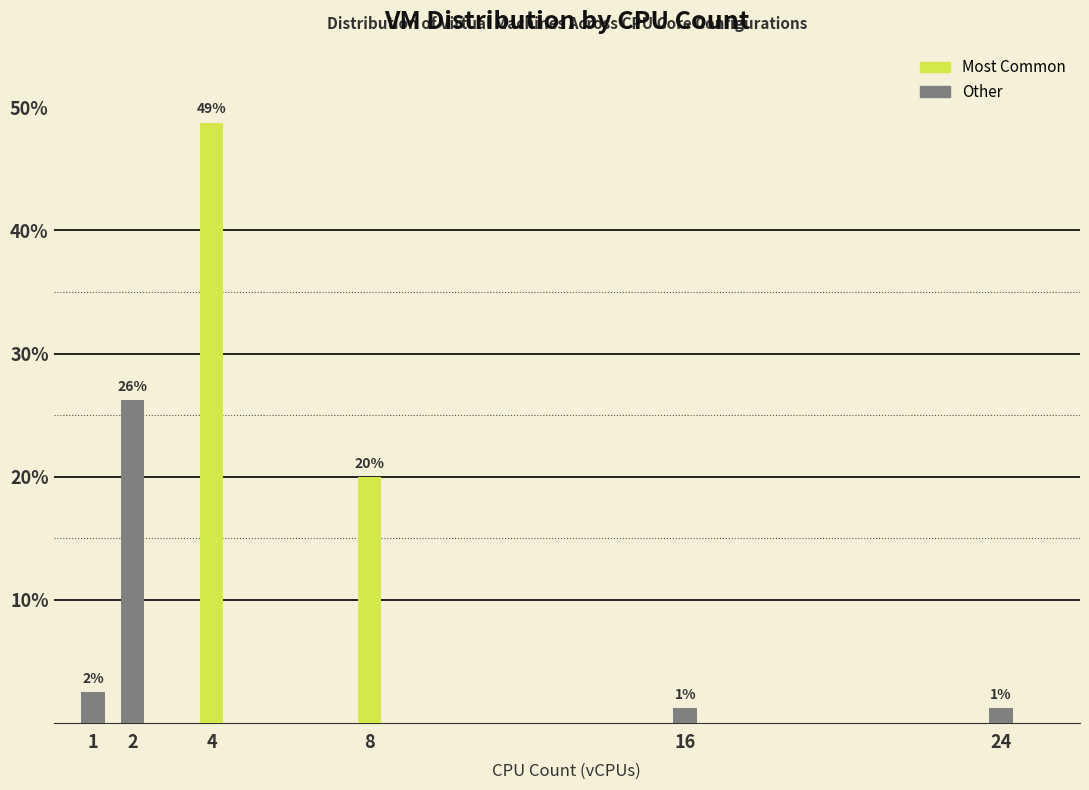

How many bars are there in total?

6